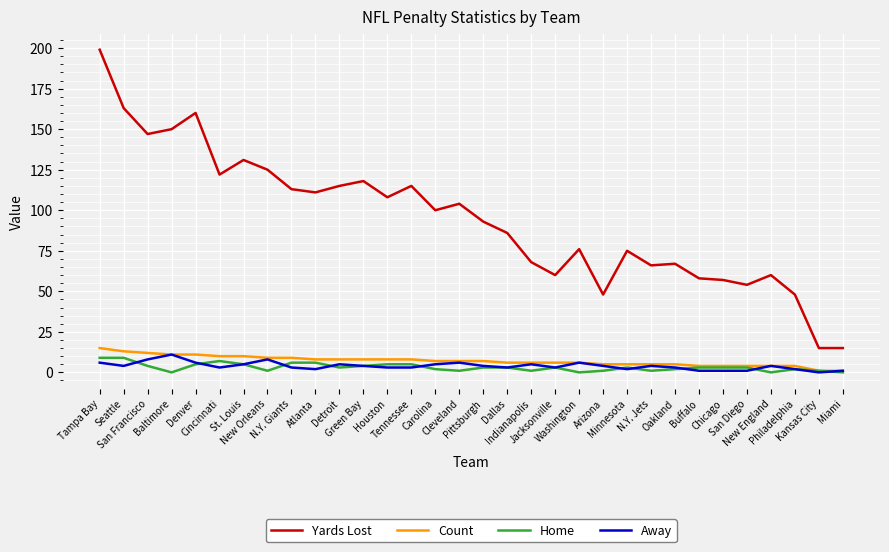

How many lines are shown in the chart?

4